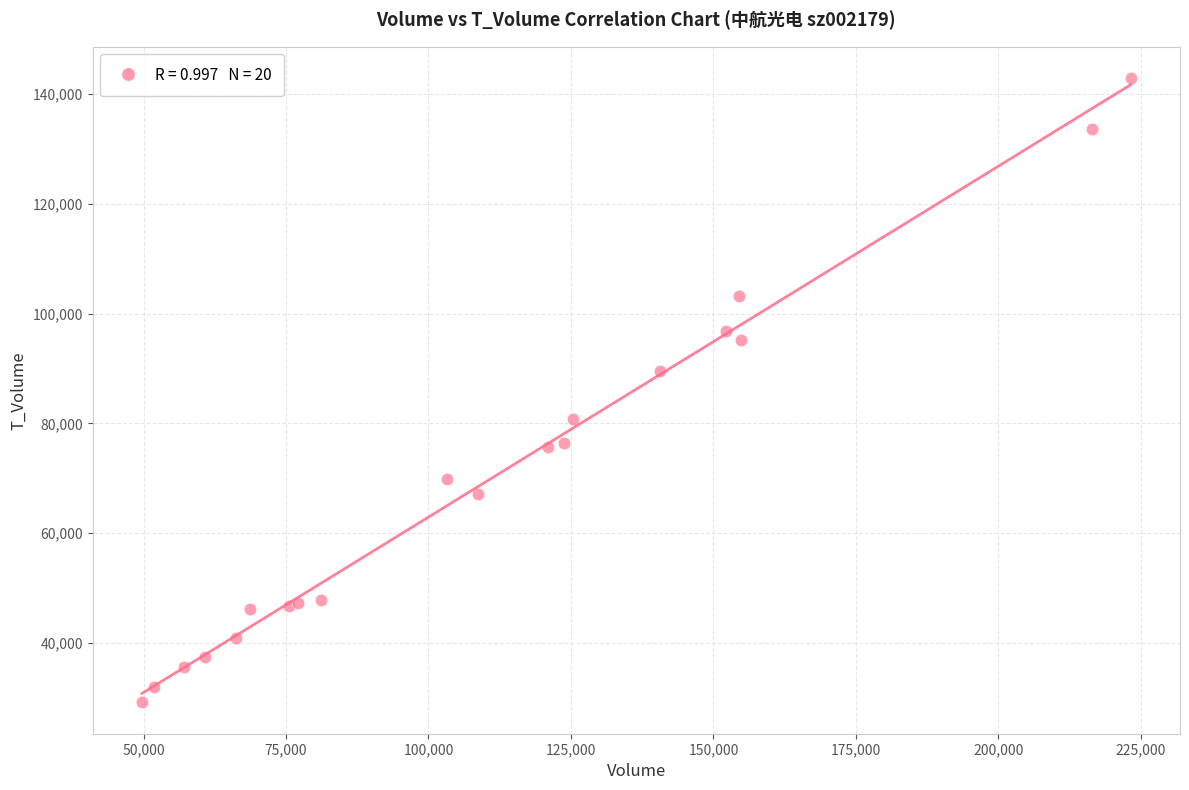

What Y value in the scatter plot is closest to 86034?

89538